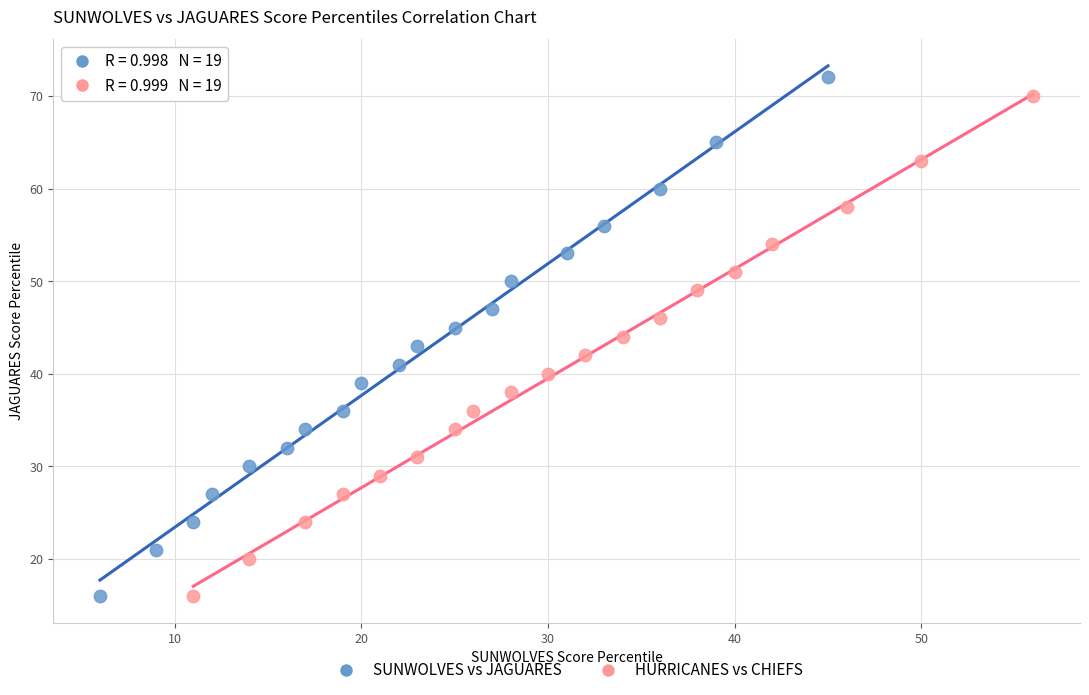

Which series has the widest spread of Y values?

SUNWOLVES vs JAGUARES